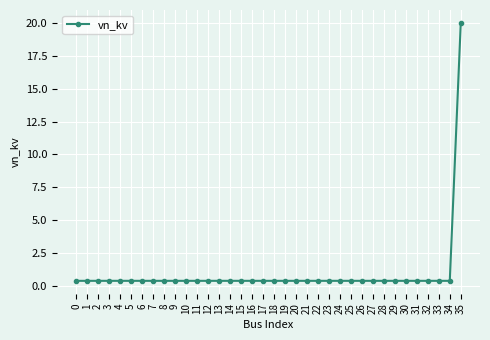

Does the chart have visible grid lines?

Yes